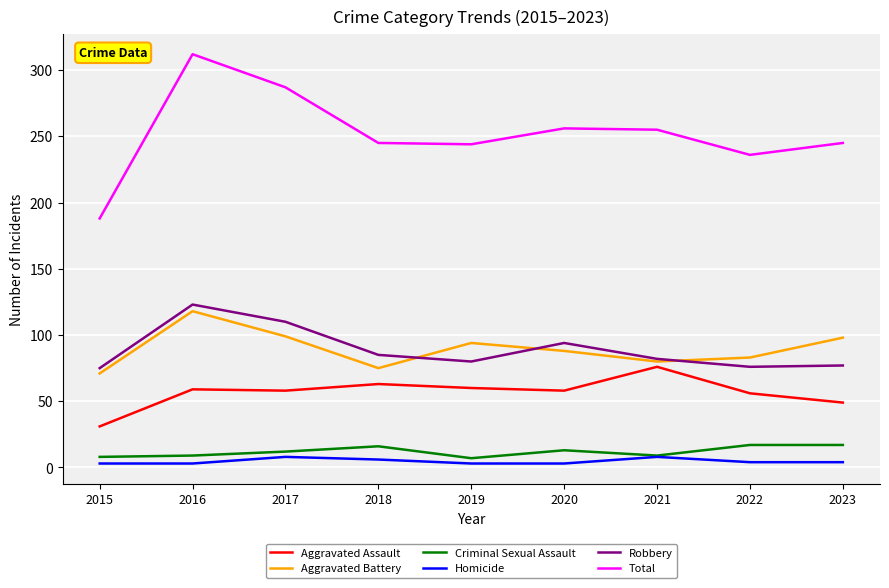

Where does the Aggravated Battery series first go above 88?

2016